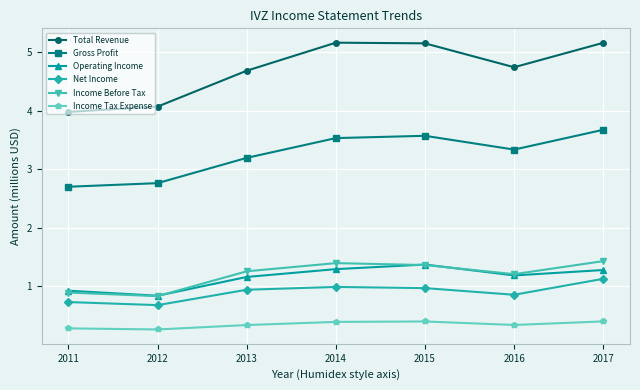

True or false: Total Revenue has more than 1 interior local peaks.

False